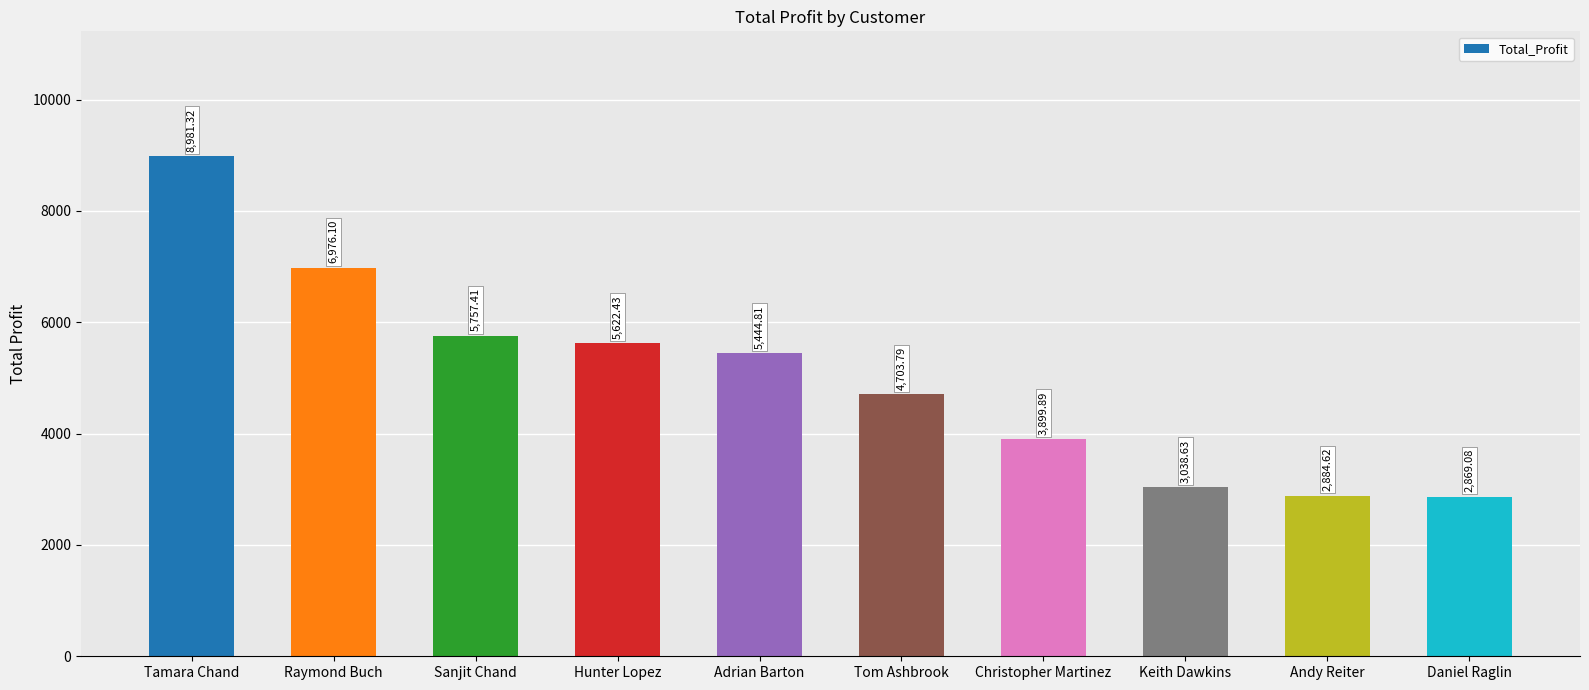

What is the value of the 6th bar from the left?

4703.8